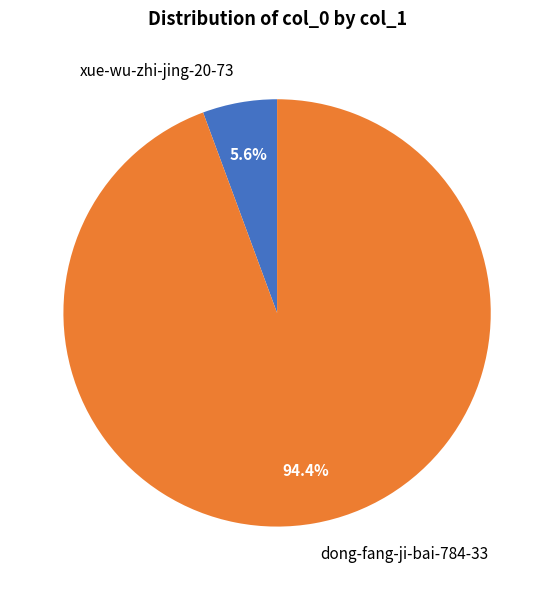

Rank the categories by value from lowest to highest.

xue-wu-zhi-jing-20-73, dong-fang-ji-bai-784-33